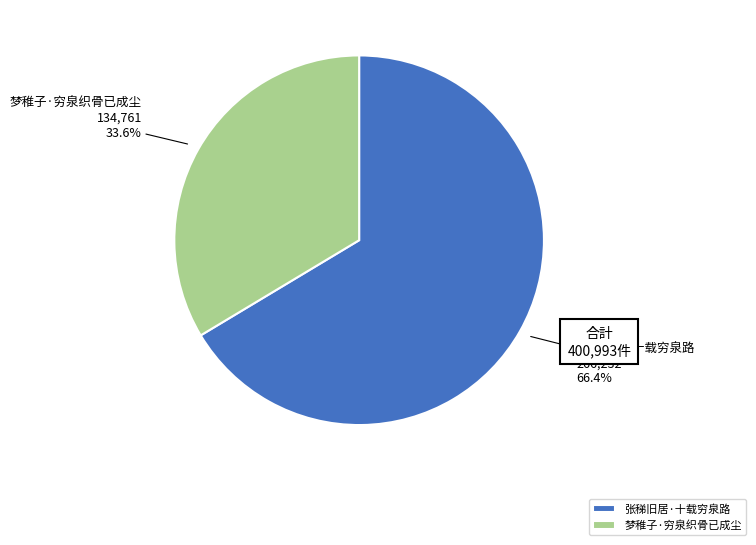

What is the majority slice?

张稊旧居·十载穷泉路